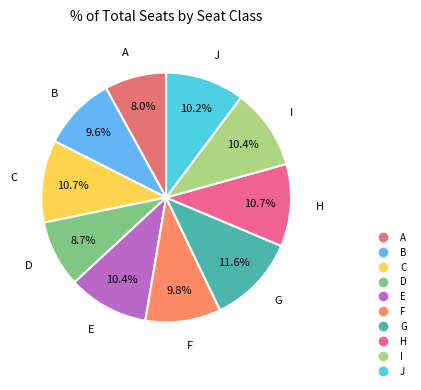

What percentage is the H slice, to the nearest percent?

11%